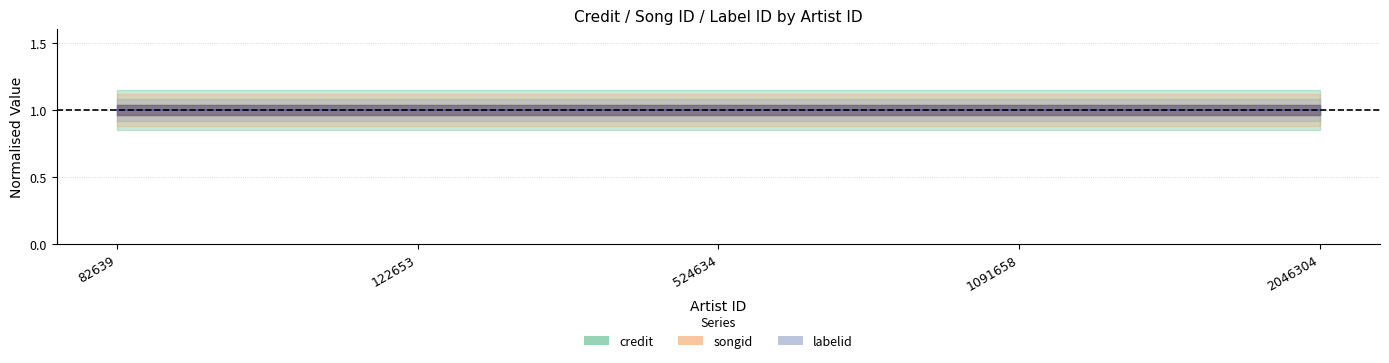

True or false: labelid and credit cross at least once.

False